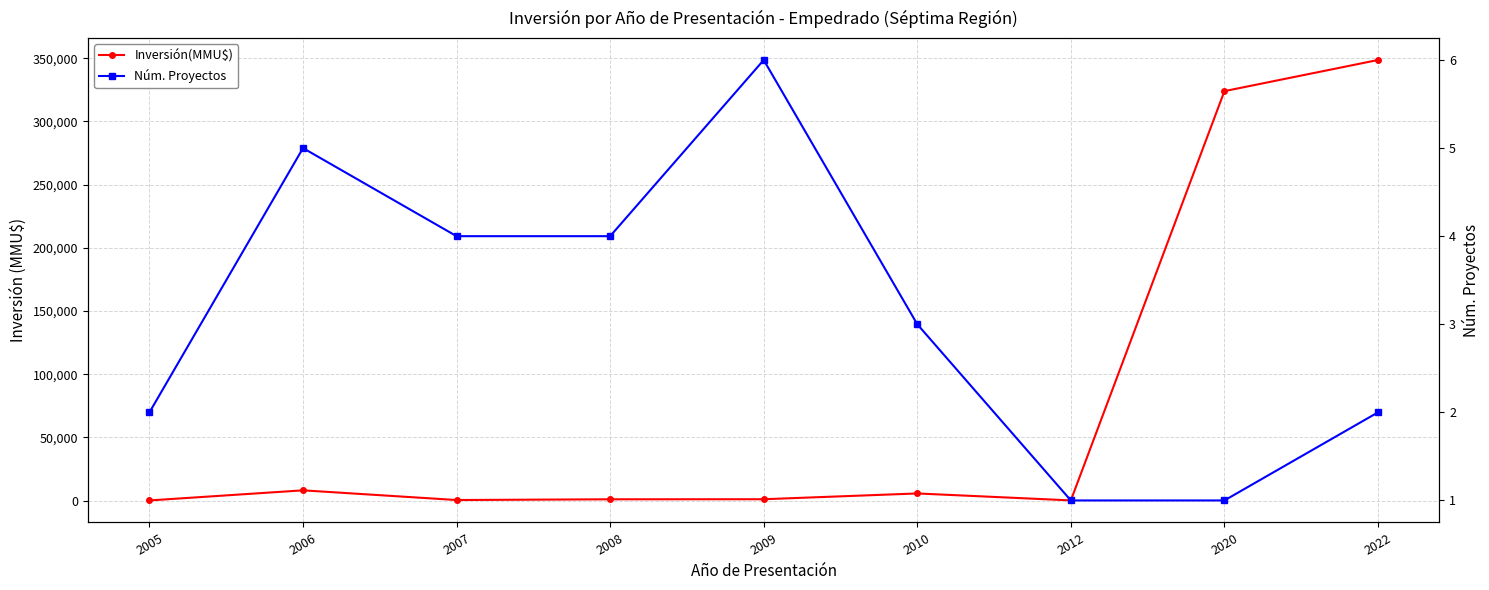

What is the maximum value for Núm. Proyectos?

6